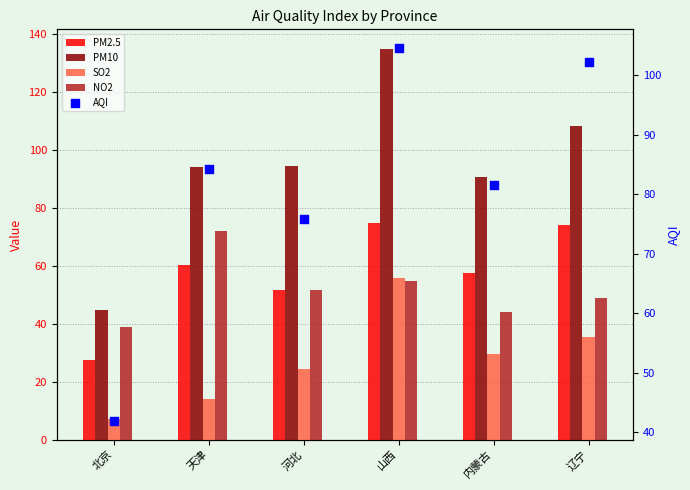

At how many categories does at least one series exceed 8?

6